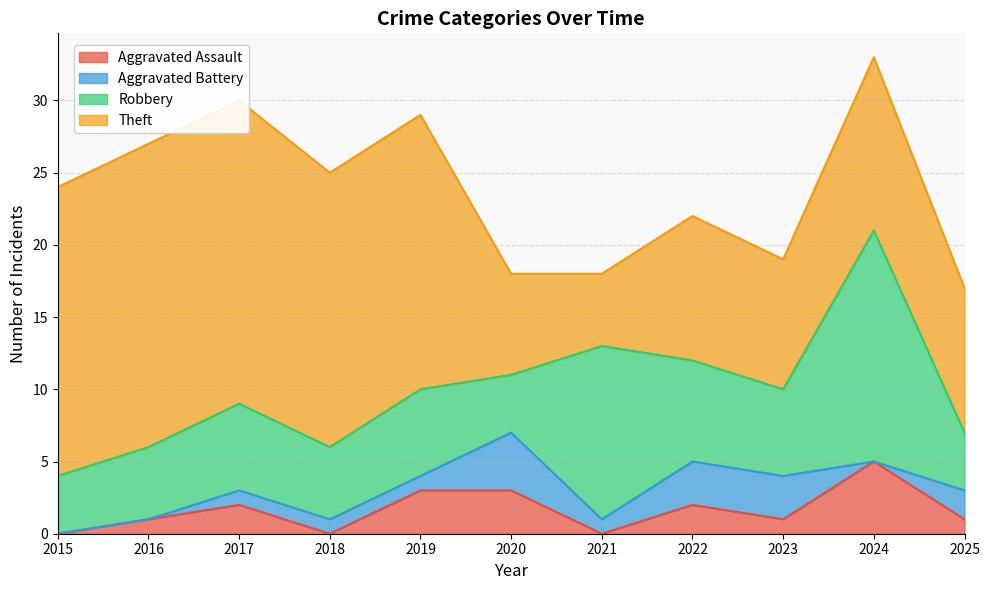

Which has a higher value, 2017 or 2020?

2020